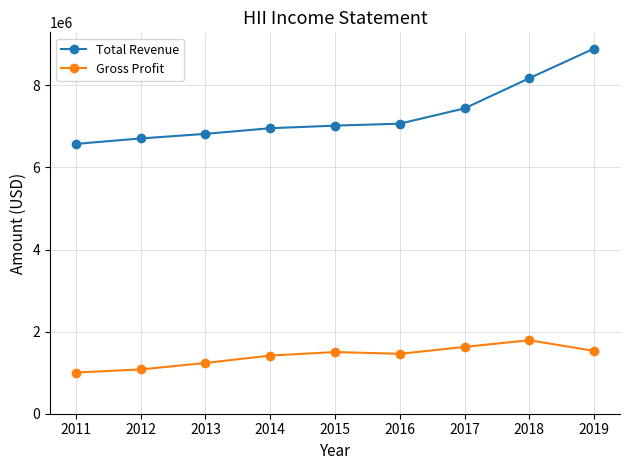

True or false: Gross Profit and Total Revenue cross at least once.

False